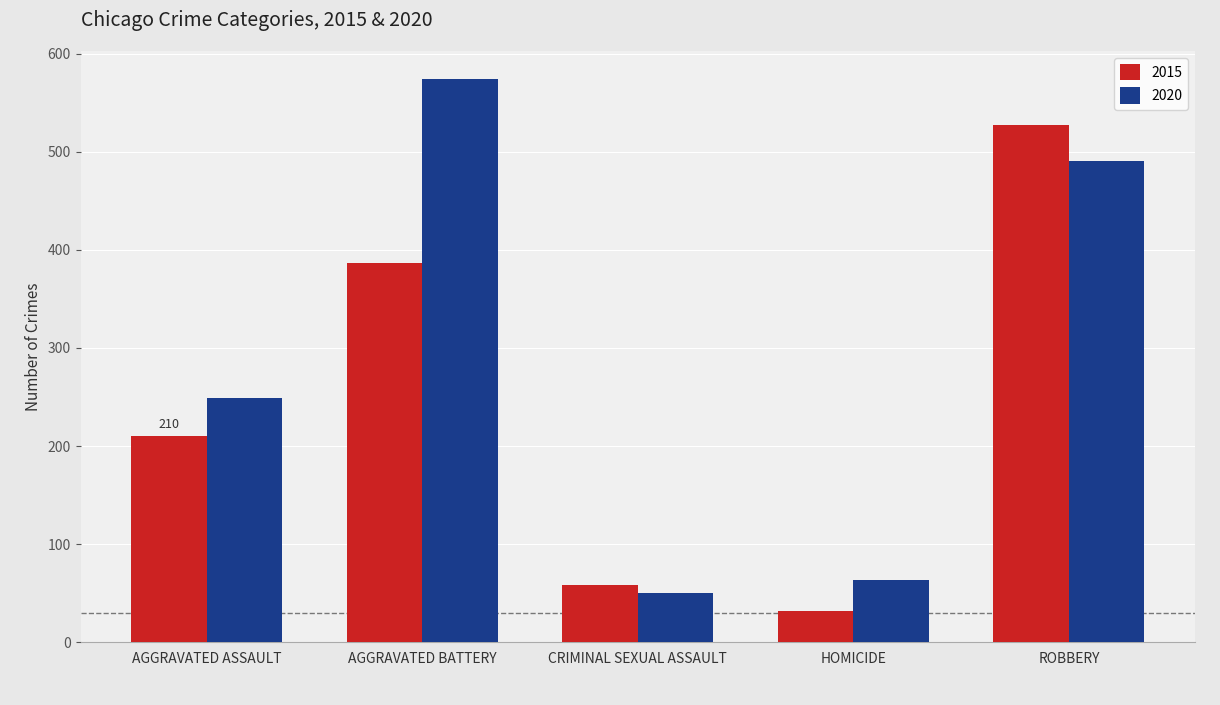

True or false: 2020 has a value of 249 at AGGRAVATED ASSAULT.

True